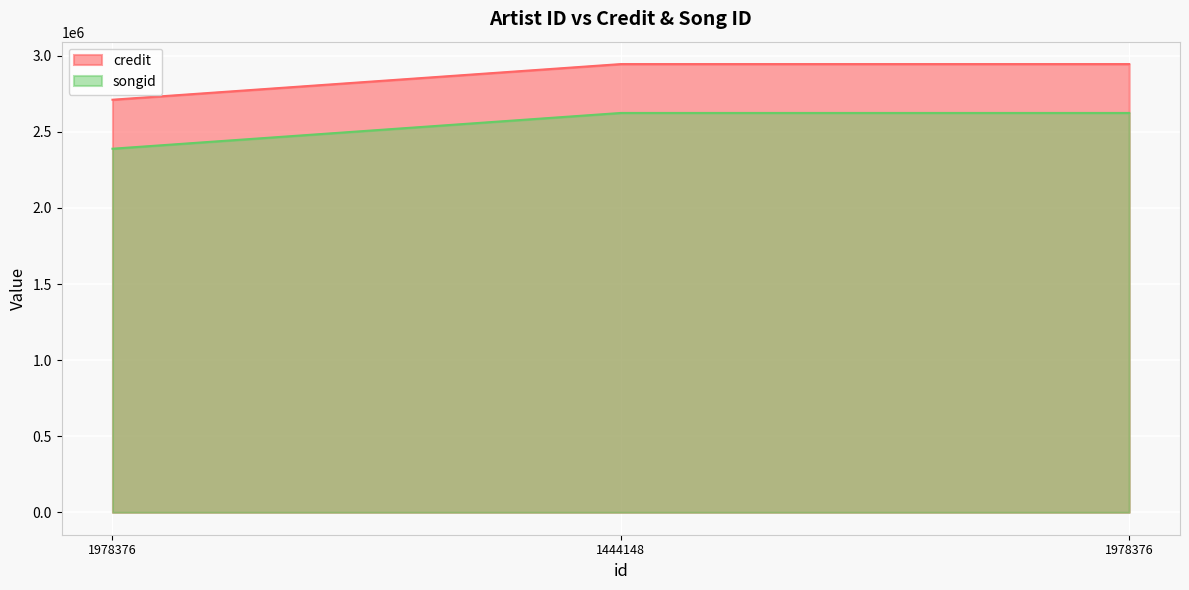

Is it true that credit equals 5220902 at 1444148?

False